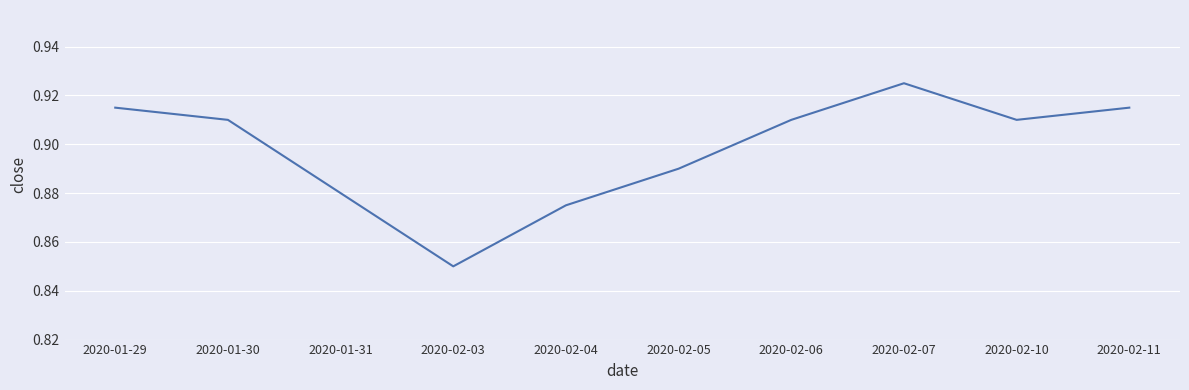

How many interior local peaks (higher than both neighbors) does the data have?

1